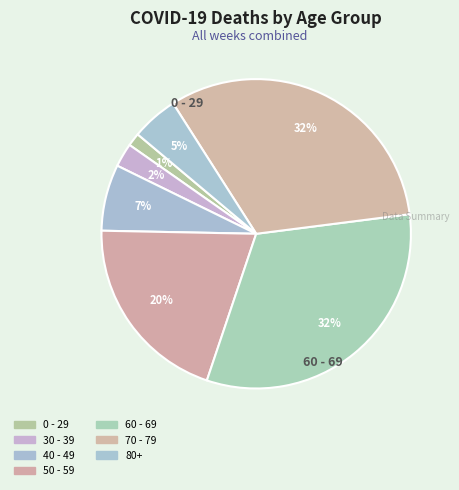

Which slice is the smallest?

0 - 29